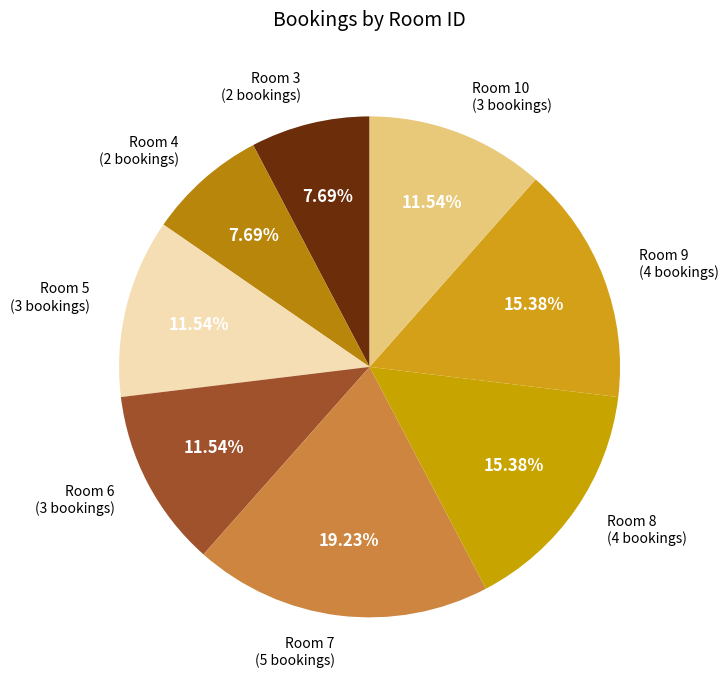

Does Room 10 (3 bookings) account for over 50% of the chart?

No